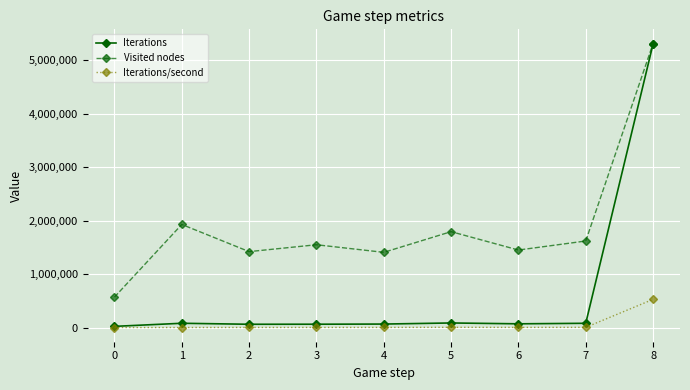

How many interior local peaks does the Visited nodes series have?

3